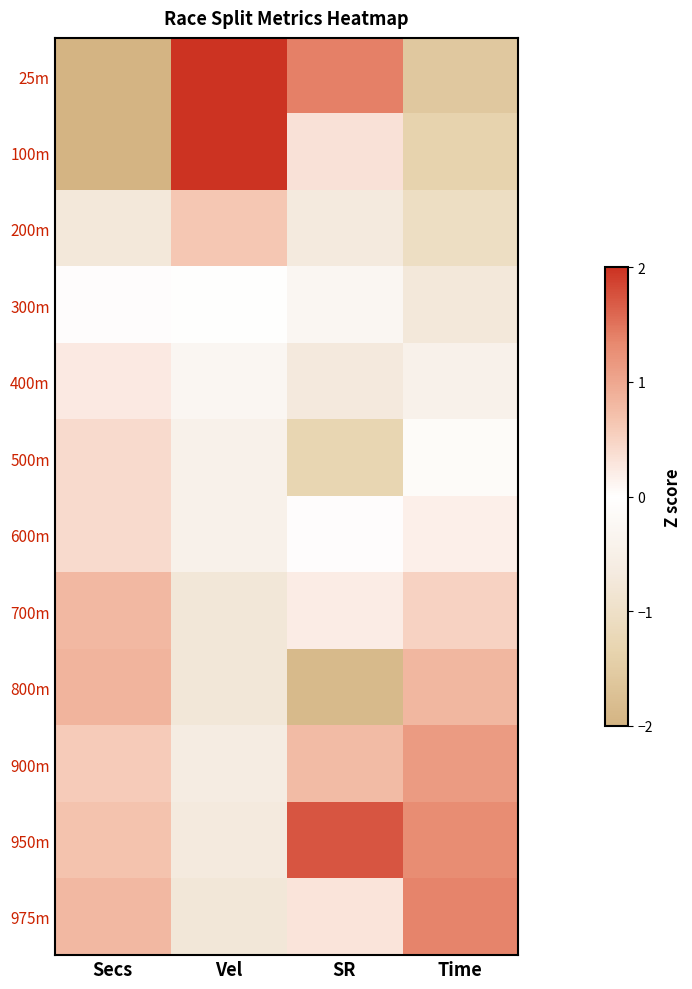

How many categories are shown in the chart?

4